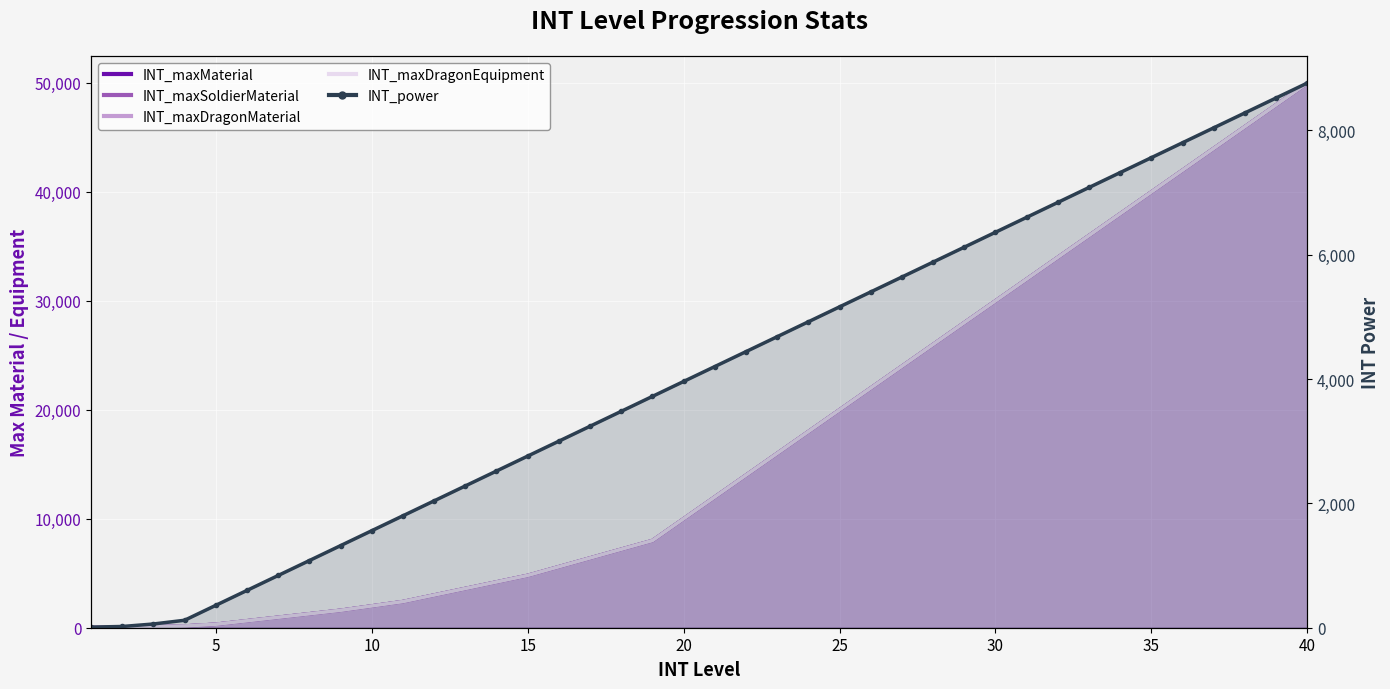

Is it true that the value at 22 is 7612?

False